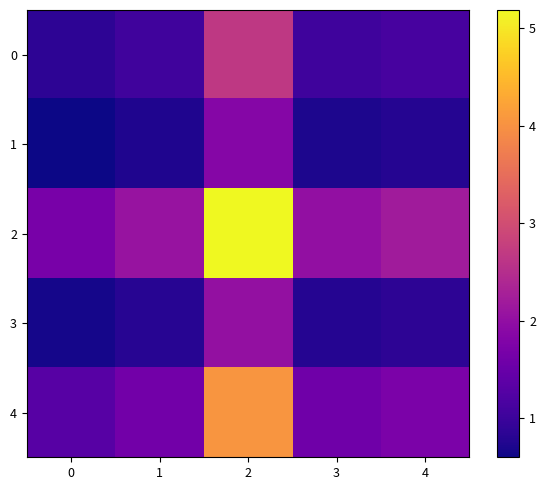

Reading left to right, what are all the values shown in this chart?

0: 0=0.9	1=1.1	2=2.7	3=1.0	4=1.1
1: 0=0.6	1=0.7	2=1.8	3=0.7	4=0.8
2: 0=1.7	1=2.1	2=5.2	3=2.0	4=2.2
3: 0=0.7	1=0.8	2=2.0	3=0.8	4=0.9
4: 0=1.3	1=1.6	2=4.0	3=1.6	4=1.7